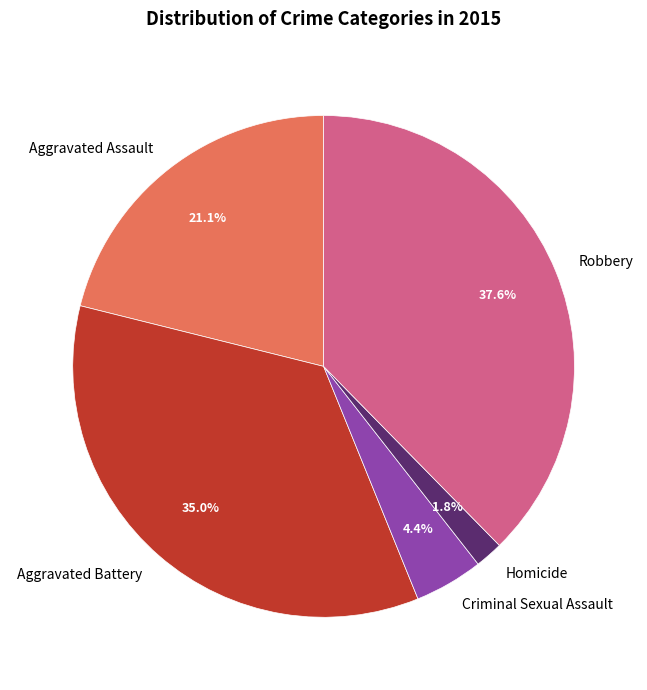

What is the largest slice in the pie chart?

Robbery